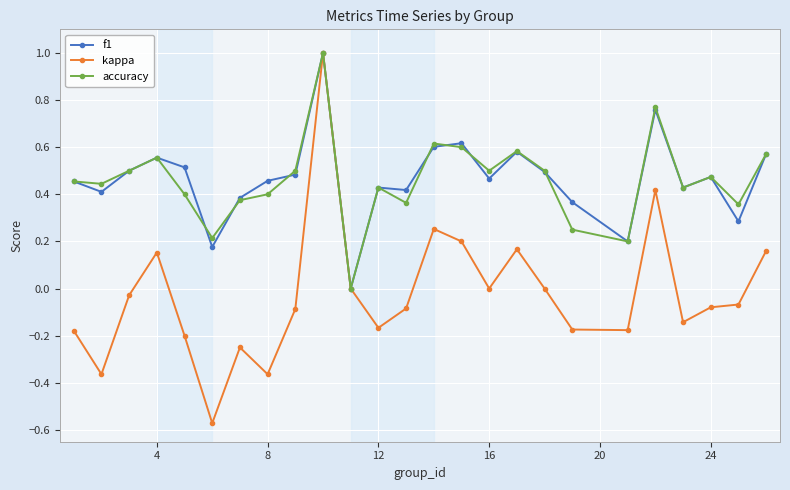

Which series has the widest spread of values?

kappa